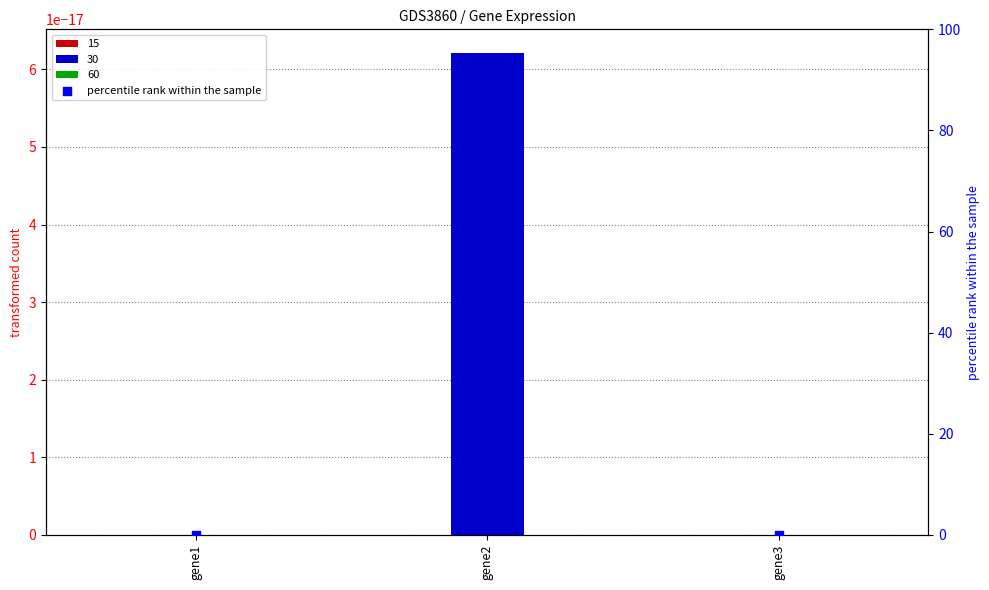

Between gene2 and gene3, which is larger?

gene2